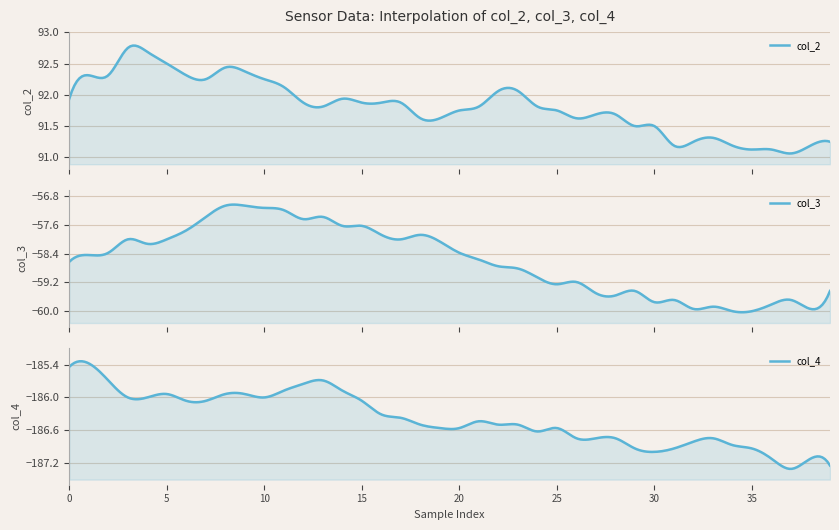

Where is the first local minimum for col_3?

4